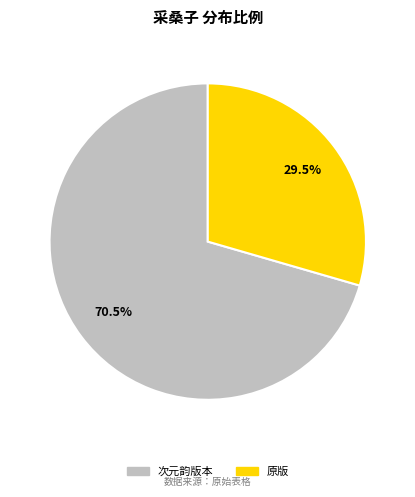

Is there any slice that represents more than half of the pie?

Yes